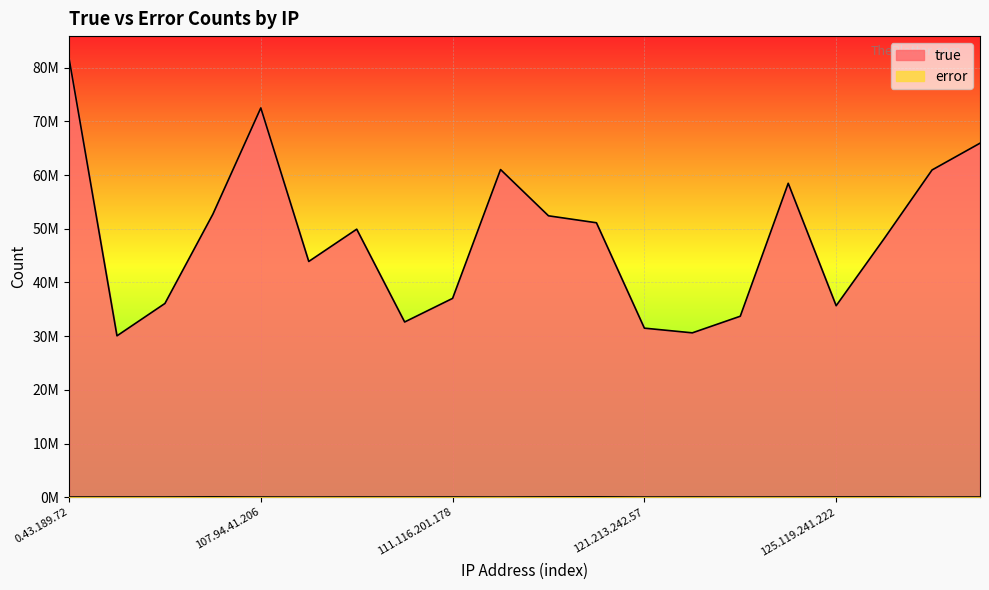

True or false: true has a value of 81812073 at 0.43.189.72.

True